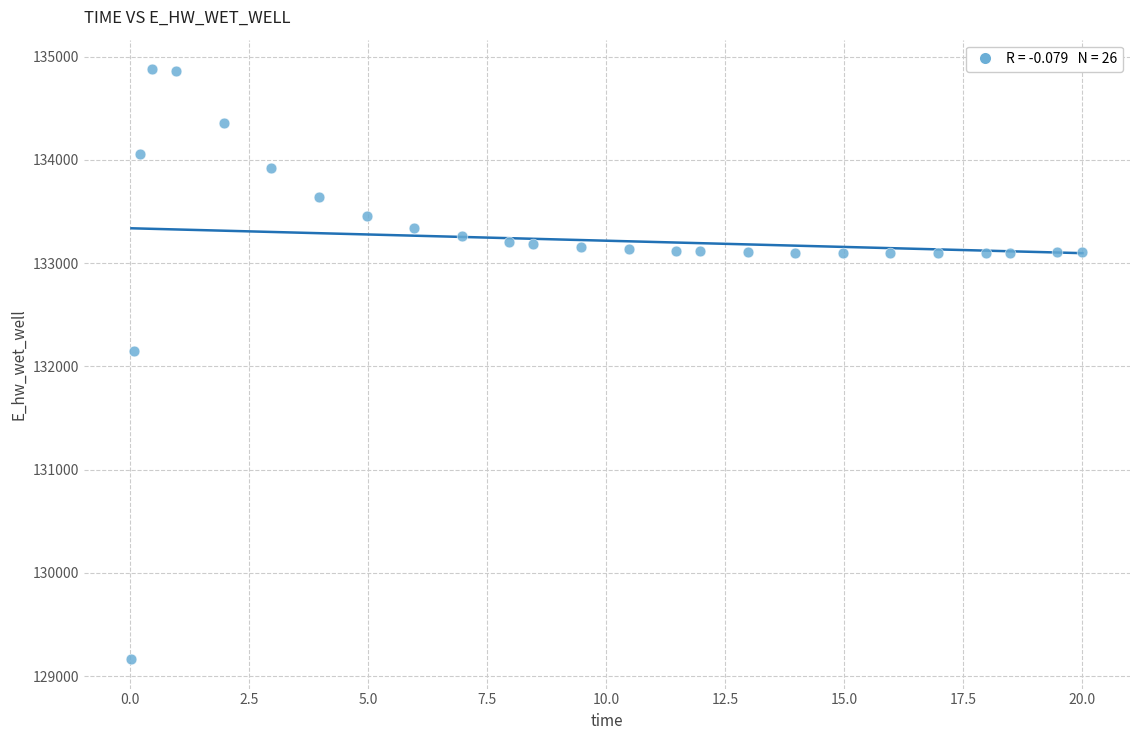

What Y value in the scatter plot is closest to 132021?

132146.6